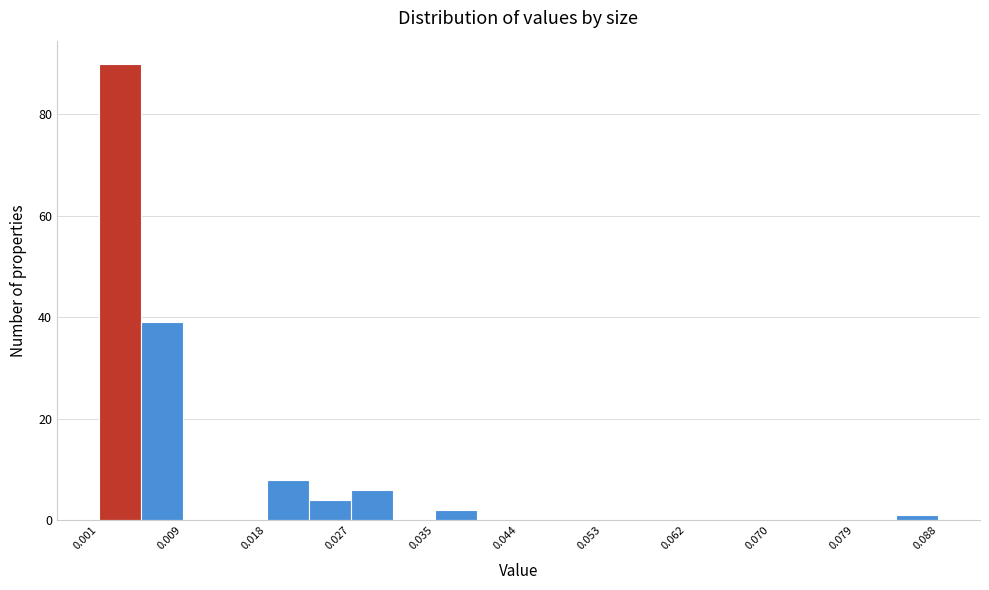

Which range on the x-axis has the tallest bar?

0.001 to 0.005